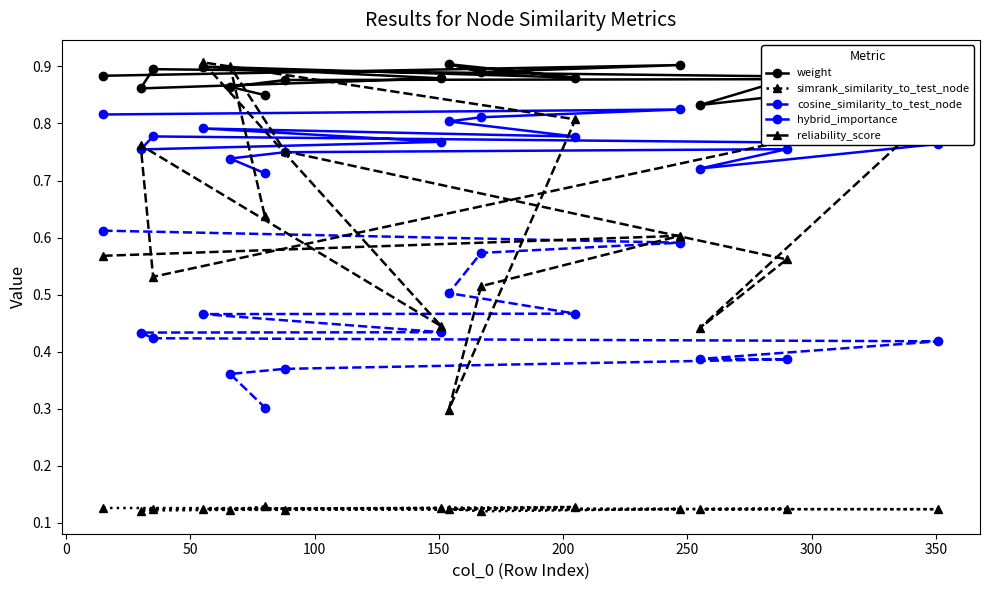

What is the smallest value displayed?

0.1